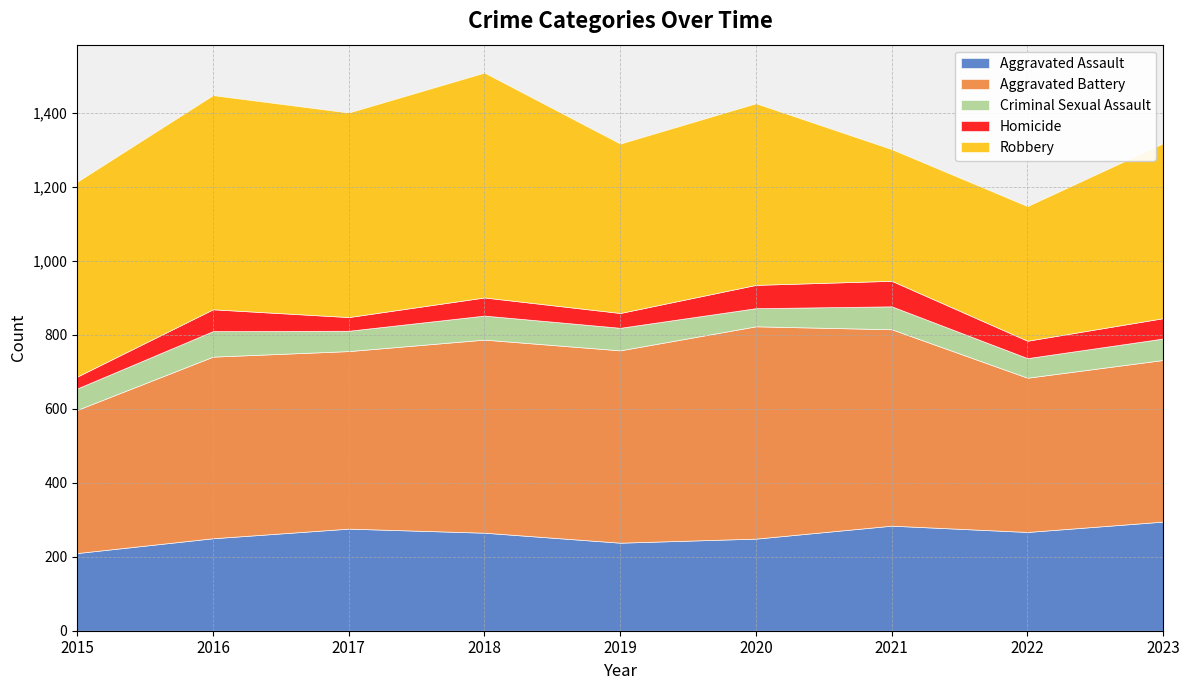

What is the highest value of the Aggravated Battery series?

574